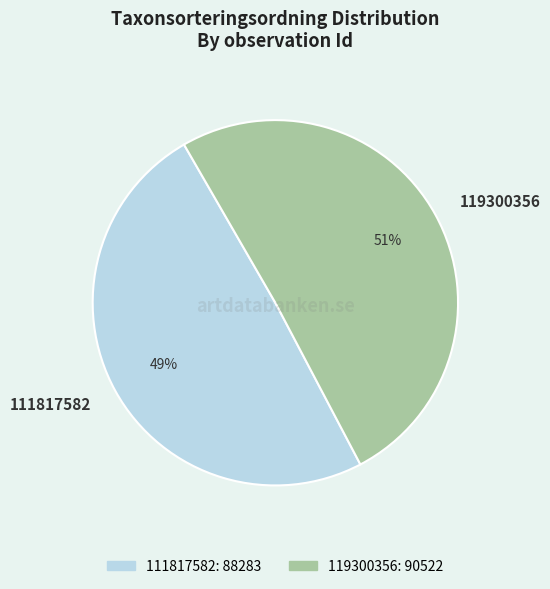

To the nearest percent, what is the combined percentage of 119300356 and 111817582?

100%